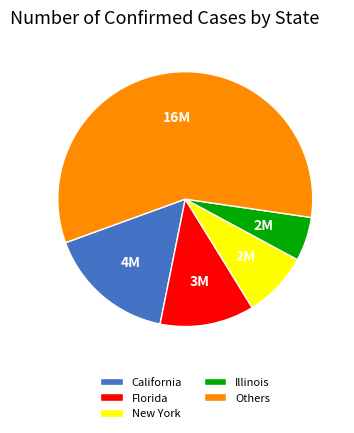

Is there any slice that represents more than half of the pie?

Yes